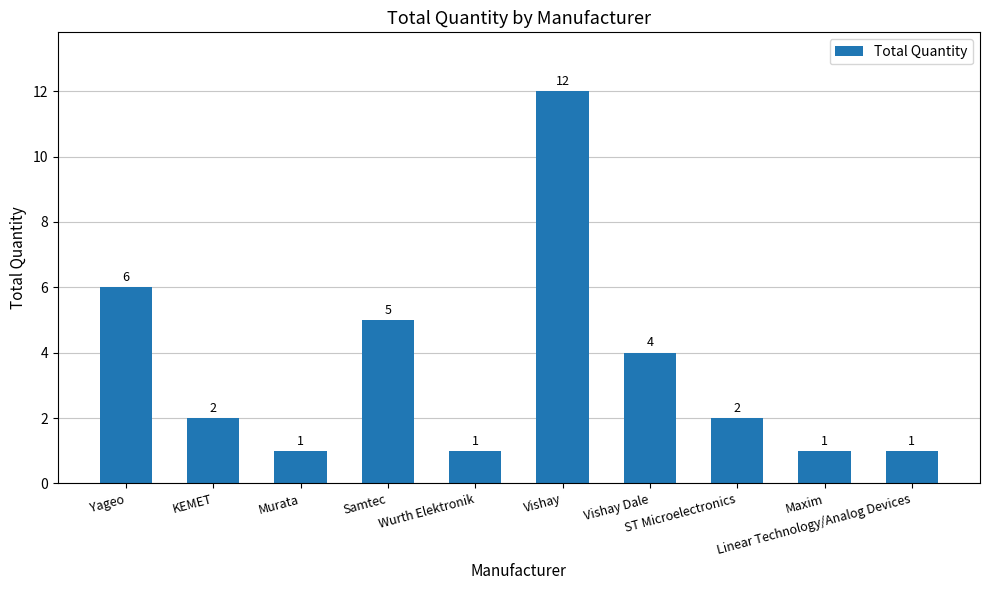

Does the chart contain stacked bars?

No